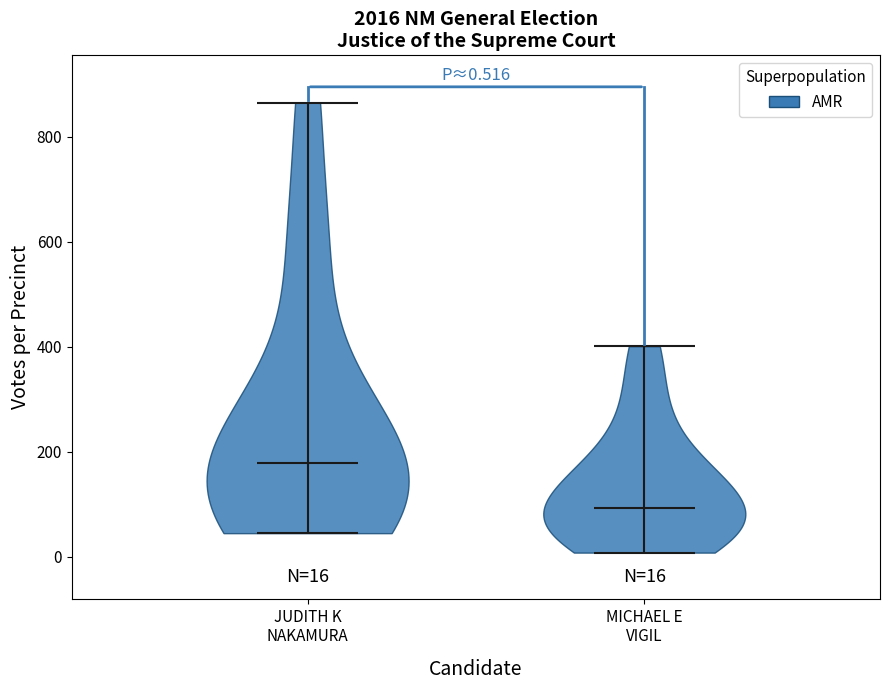

Which violin has the highest median line?

JUDITH K NAKAMURA